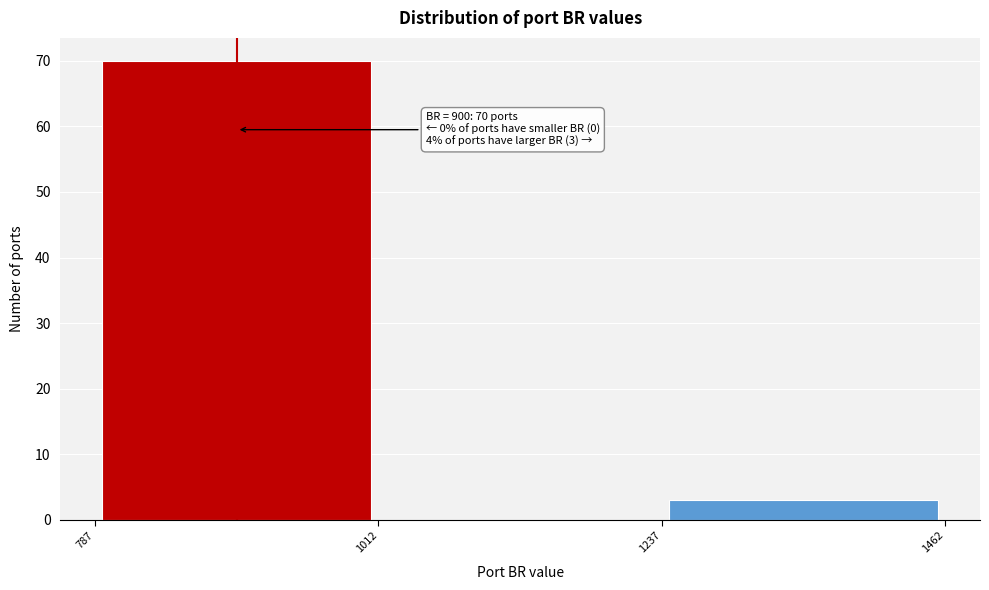

Which range on the x-axis has the tallest bar?

787 to 1012